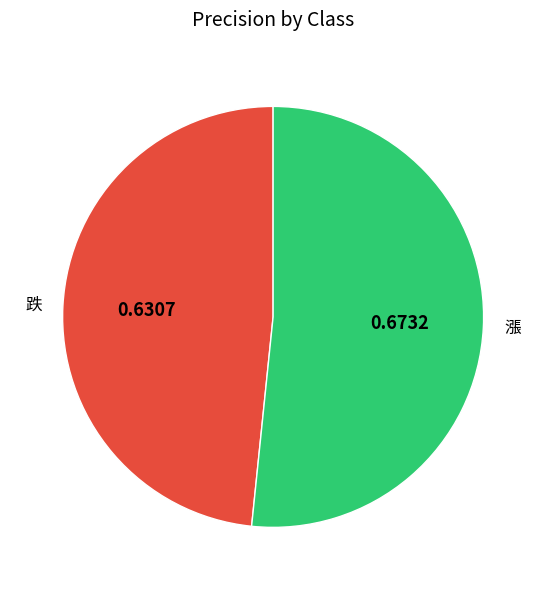

Which category has the biggest portion of the pie?

漲